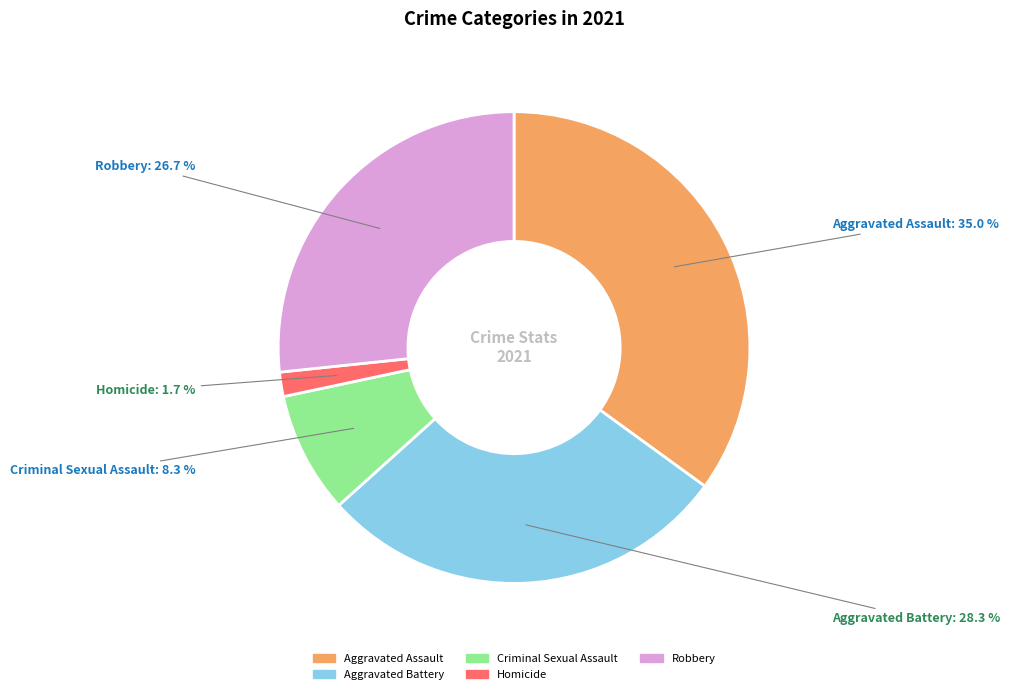

Is there any slice that represents more than half of the pie?

No